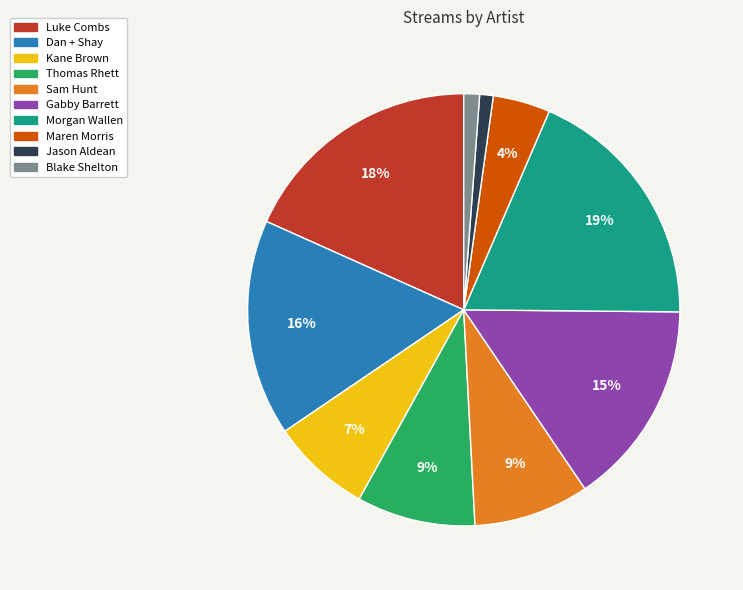

Do Blake Shelton and Luke Combs together represent more than half of the pie?

No